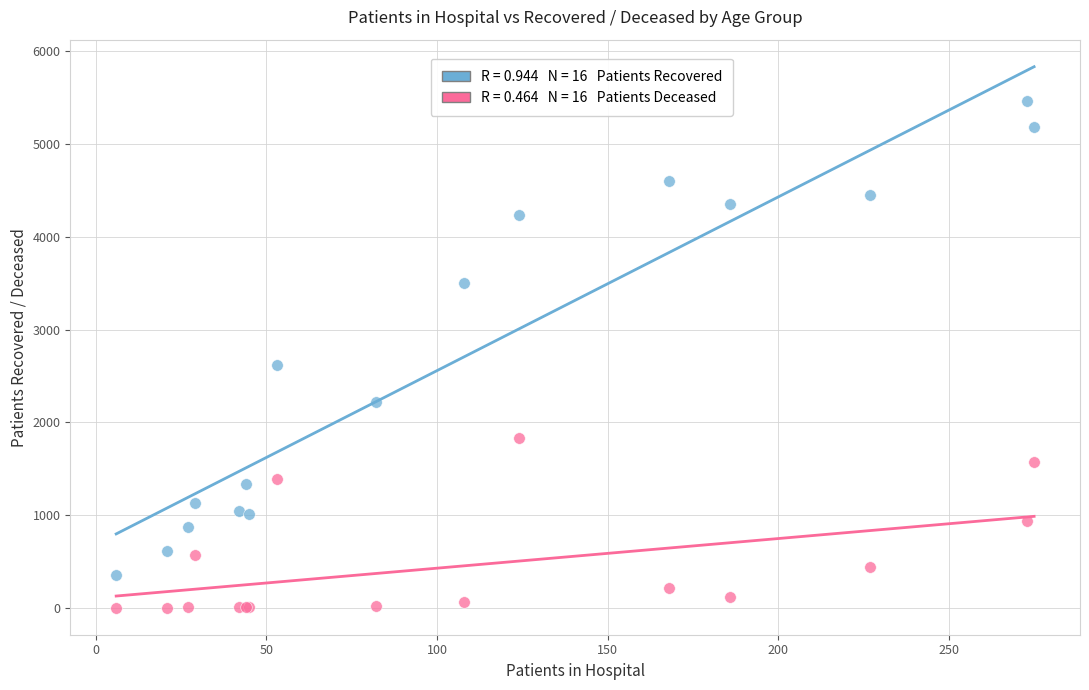

Across all series, what Y value is closest to 2733?

2622